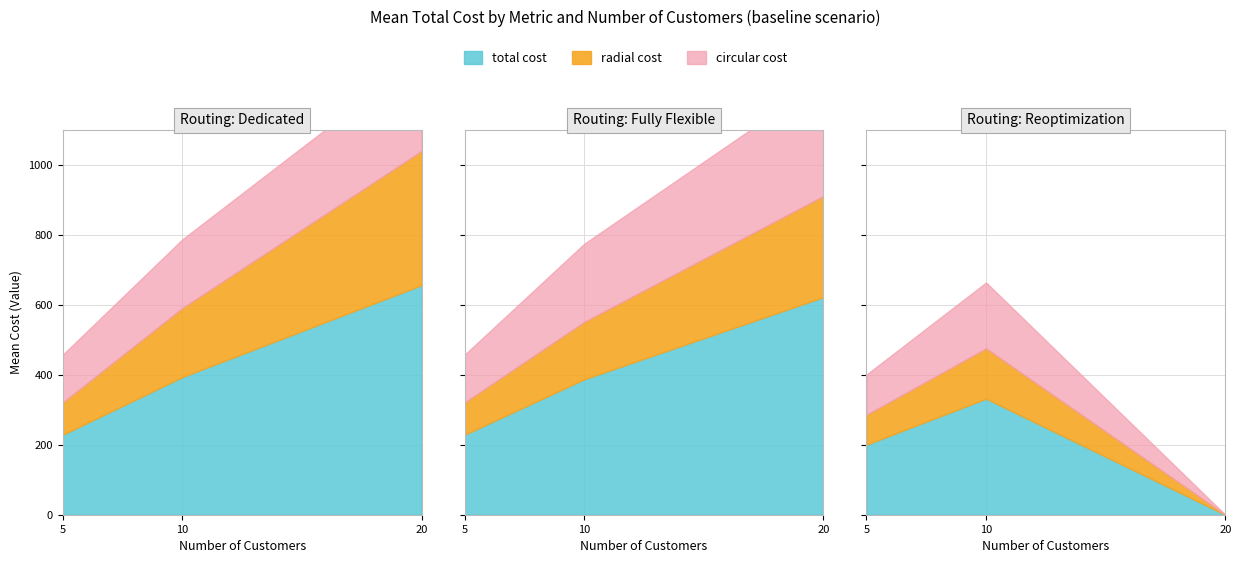

Which series changed the most between 20 and 10?

total cost